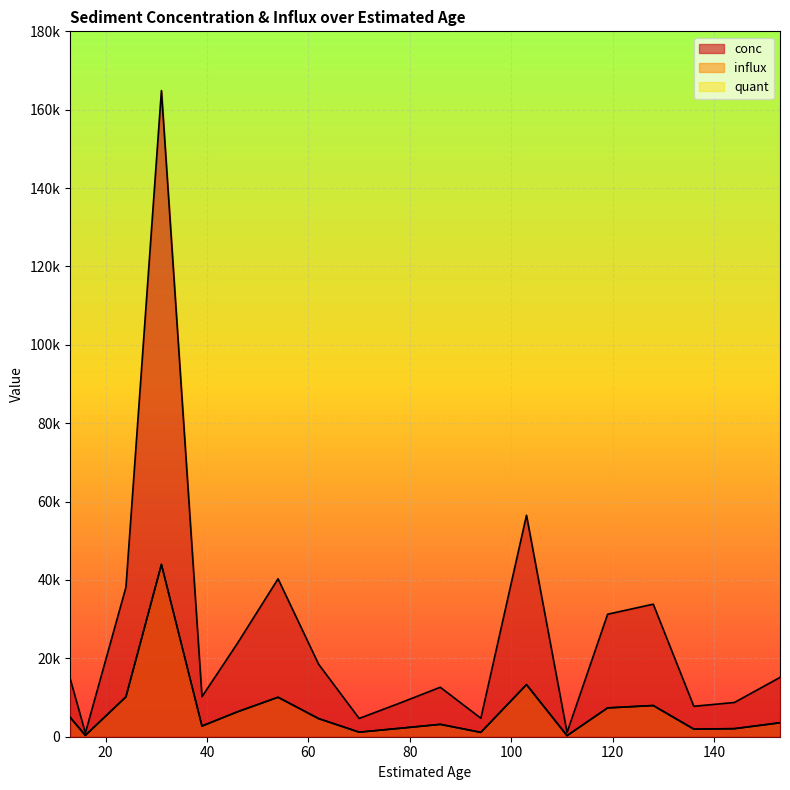

Reading left to right, what are all the values shown in this chart?

conc: 14823.8	943.8	38147.1	164874.4	10220.6	23853.0	40293.3	18496.2	4661.6	8576.5	12623.8	4710.1	56513.3	1087.3	31260.5	33823.2	7765.2	8734.7	15133.6
influx: 4941.3	343.2	10172.6	43966.5	2725.5	6360.8	10073.3	4624.1	1165.4	2144.1	3155.9	1108.3	13297.3	271.8	7355.4	7958.4	1941.3	2055.2	3560.8
quant: 4941.3	343.2	10172.6	43966.5	2725.5	6360.8	10073.3	4624.1	1165.4	2144.1	3155.9	1108.3	13297.3	271.8	7355.4	7958.4	1941.3	2055.2	3560.8